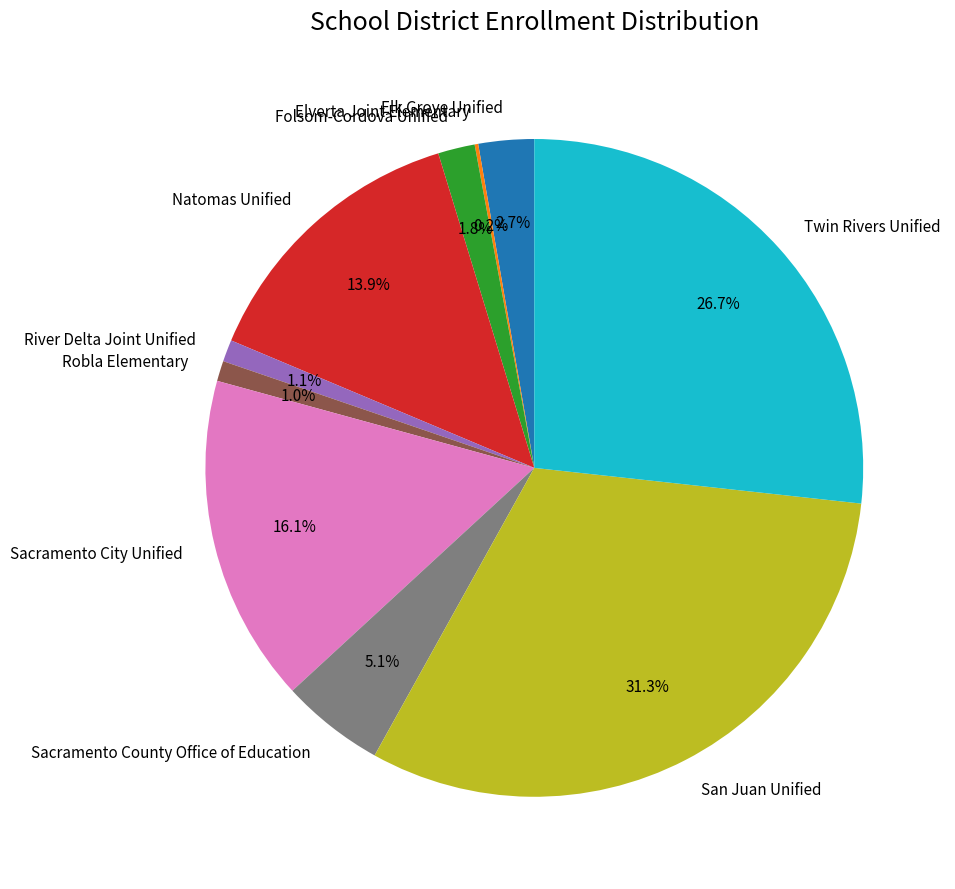

What is the total percentage of Sacramento City Unified and Folsom-Cordova Unified?

17.9%